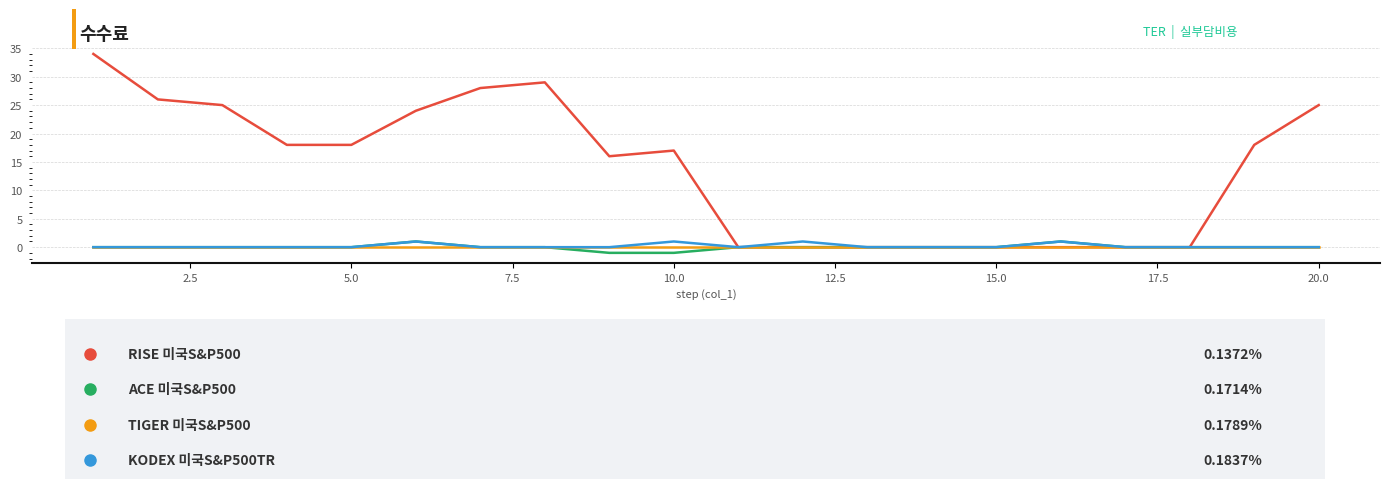

What is the maximum value shown in the chart?

34